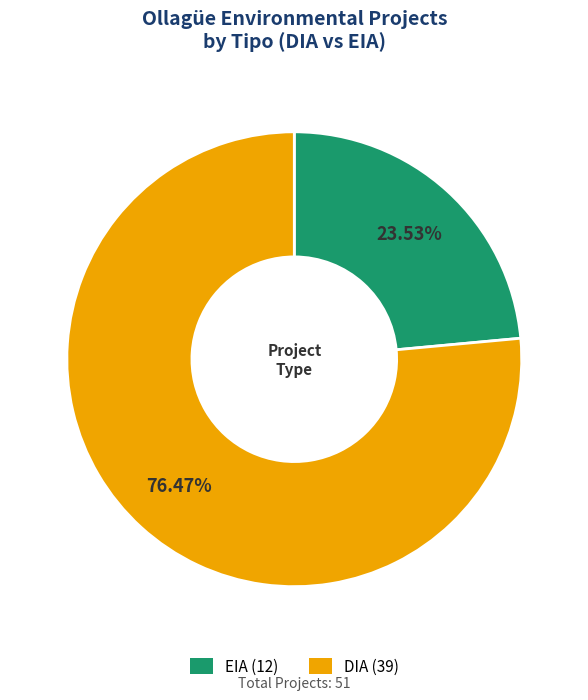

To the nearest percent, what percentage of the pie is EIA?

24%